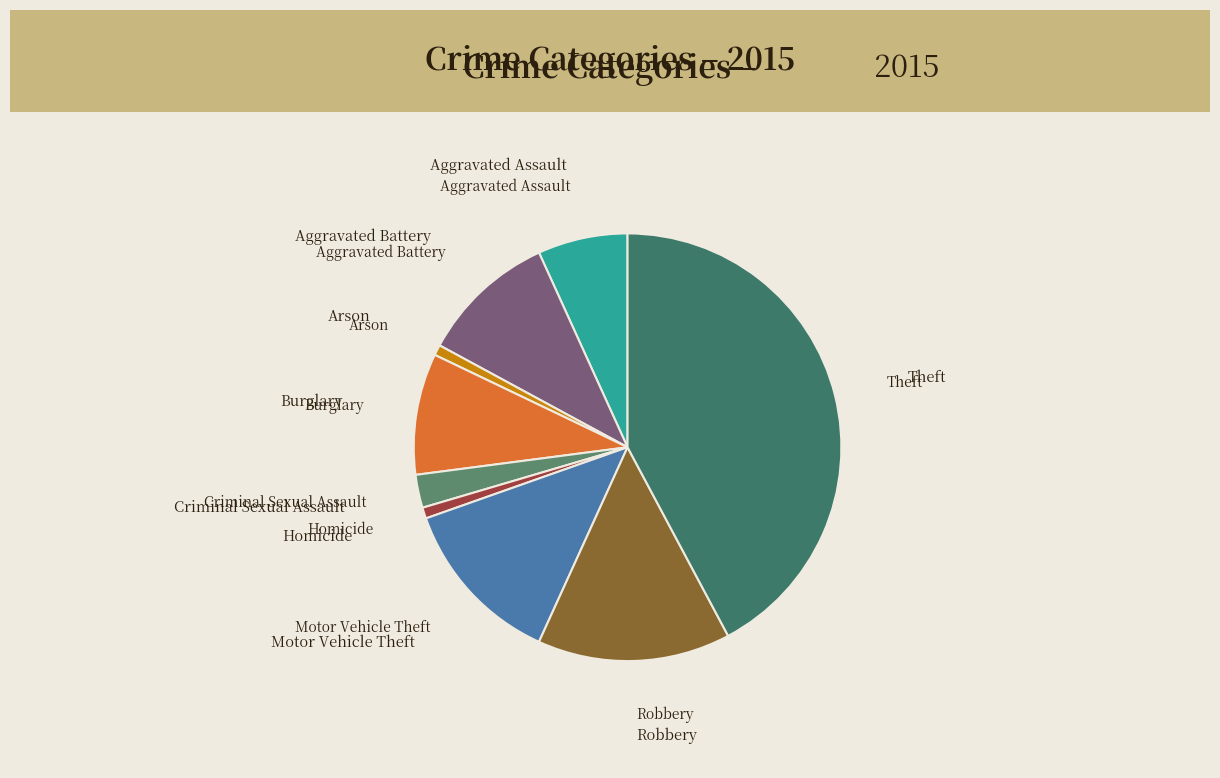

How many slices are in this pie chart?

9